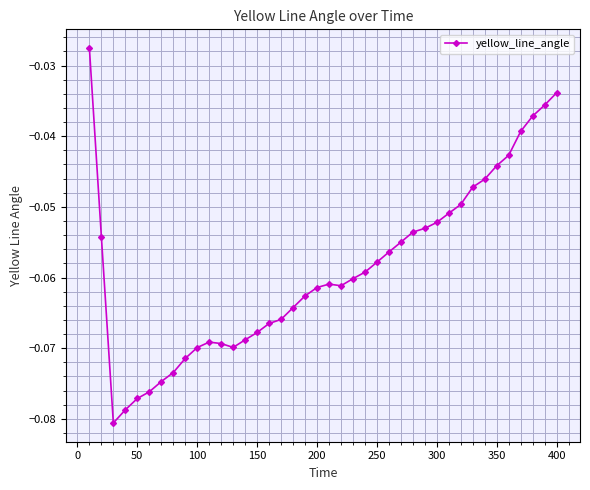

True or false: there are more than 0 points higher than both neighbors.

True